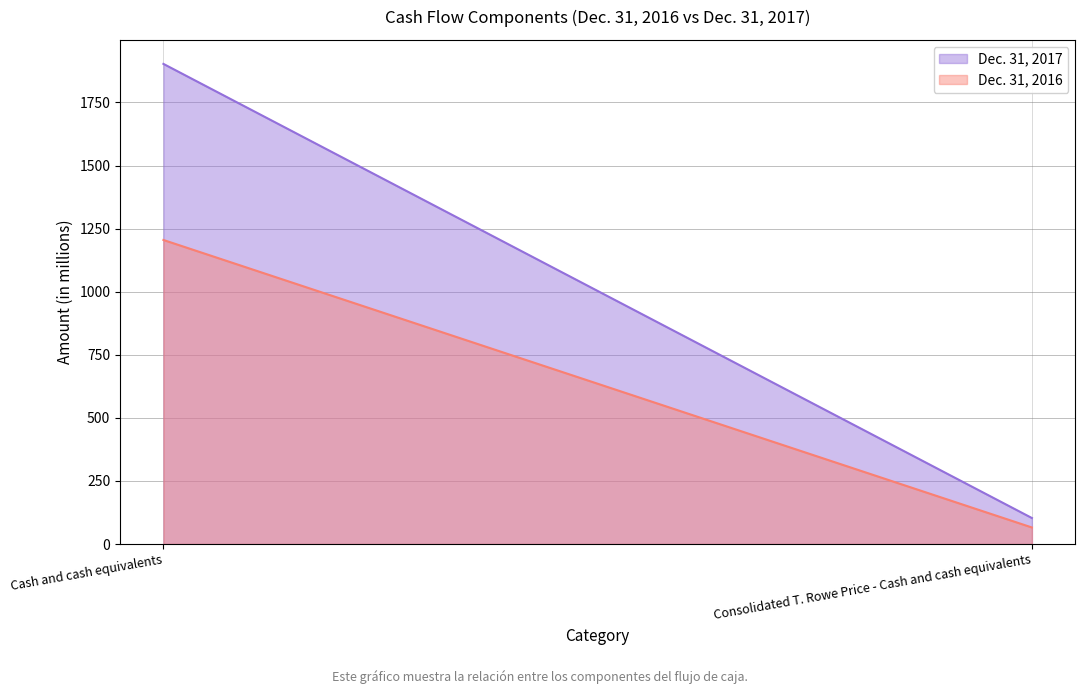

Is the value of Dec. 31, 2016 at Consolidated T. Rowe Price - Cash and cash equivalents greater than the value of Dec. 31, 2017 at Consolidated T. Rowe Price - Cash and cash equivalents?

No